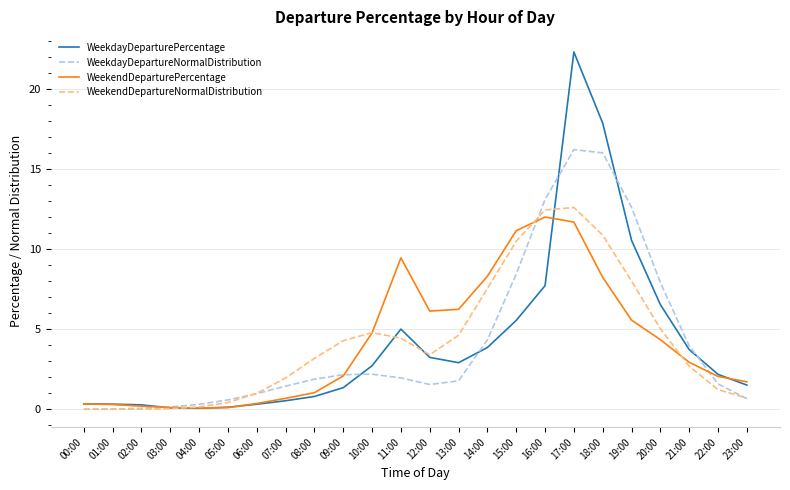

The WeekendDepartureNormalDistribution series shows 2.7 at 07:00. True or false?

False